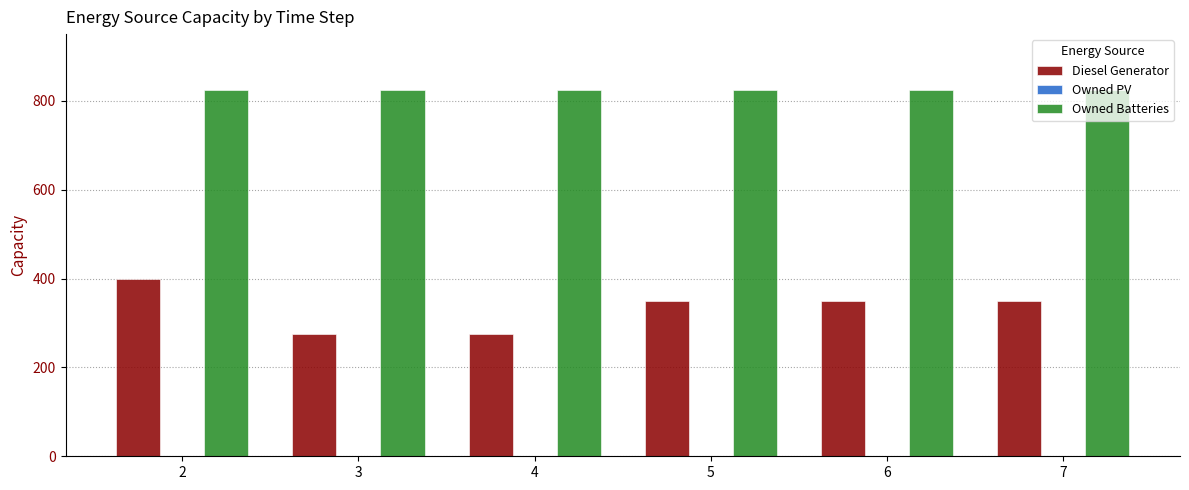

How many bars are there in total?

12